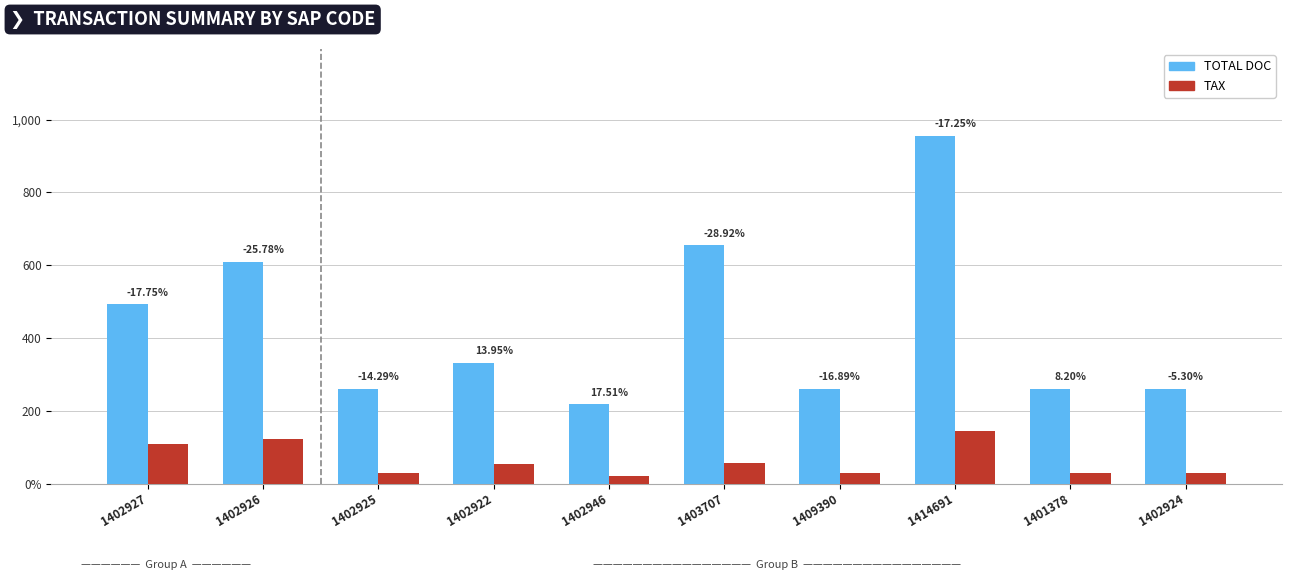

Reading right to left, transcribe all the data shown in this chart.

TOTAL DOC: 261.0	261.0	955.1	261.0	654.0	218.0	332.0	261.0	610.0	492.9
TAX: 28.5	28.5	144.7	28.5	55.4	20.2	54.6	28.5	123.6	109.0